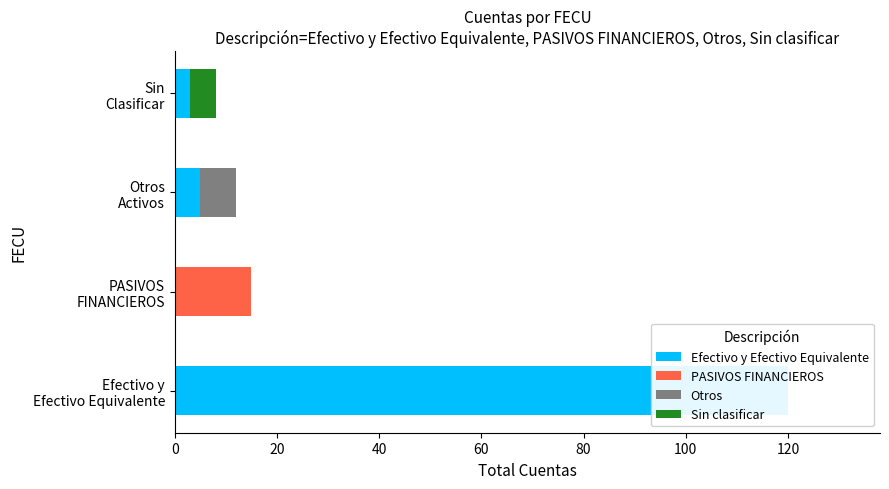

What is the sum of all Efectivo y Efectivo Equivalente values?

128